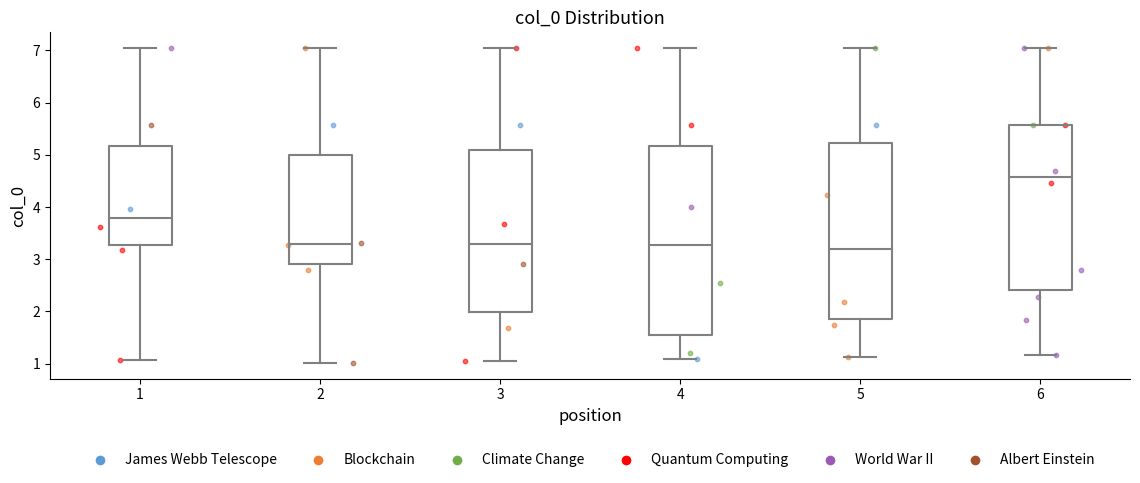

Reading left to right, read every box against the y-axis: the position of its median line, the range the box covers, and the ends of its whiskers. The values are not printed on the chart, so give them approximately, as read against the axis.

1: median 3.8, box 3.3 to 5.2, whiskers 1.1 to 7.0
2: median 3.3, box 2.9 to 5.0, whiskers 1.0 to 7.0
3: median 3.3, box 2.0 to 5.1, whiskers 1.1 to 7.0
4: median 3.3, box 1.5 to 5.2, whiskers 1.1 to 7.0
5: median 3.2, box 1.9 to 5.2, whiskers 1.1 to 7.0
6: median 4.6, box 2.4 to 5.6, whiskers 1.2 to 7.0